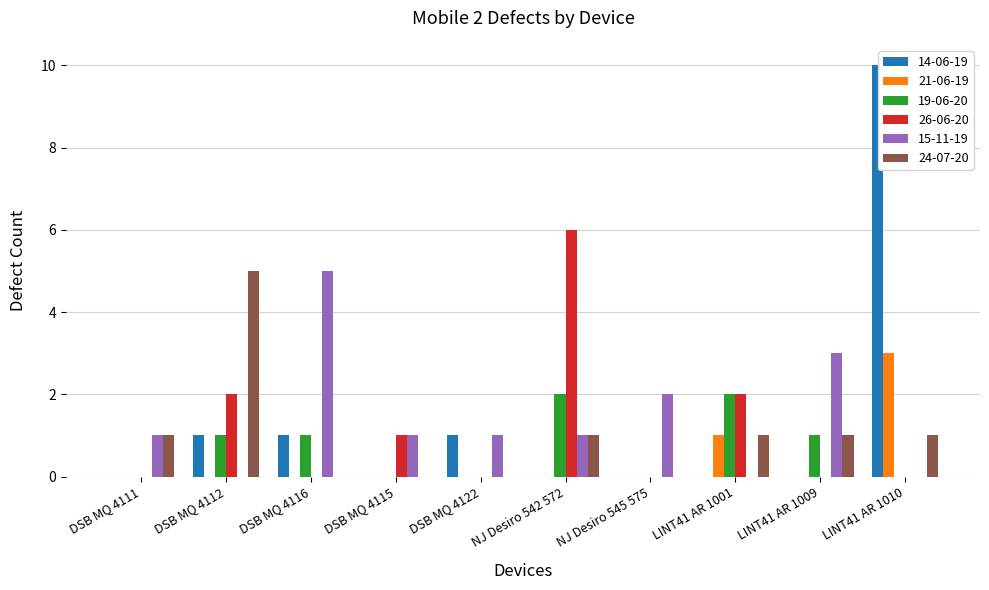

The value of 15-11-19 at NJ Desiro 545 575 is 3. True or false?

False